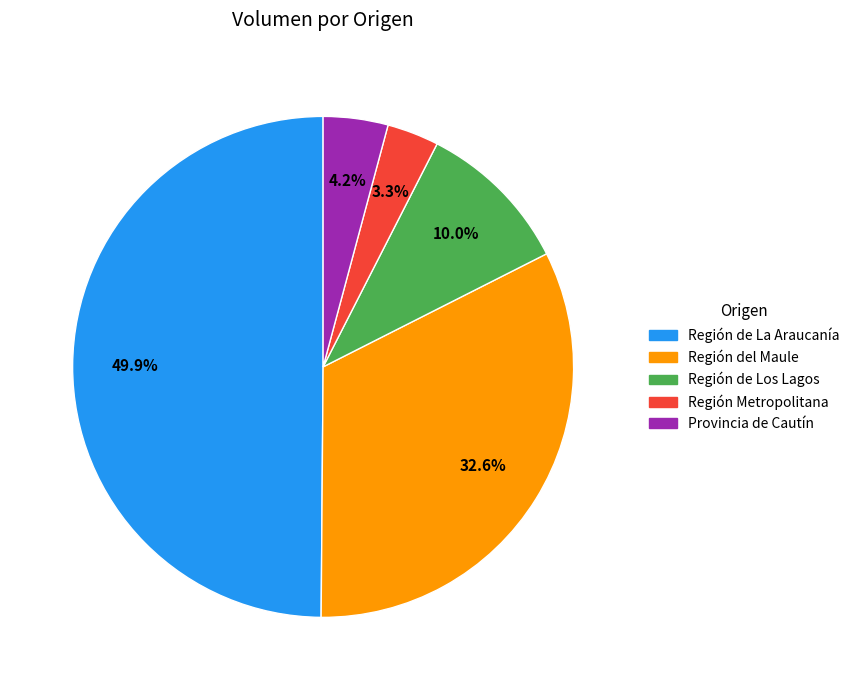

Is Región de Los Lagos the majority of the pie?

No